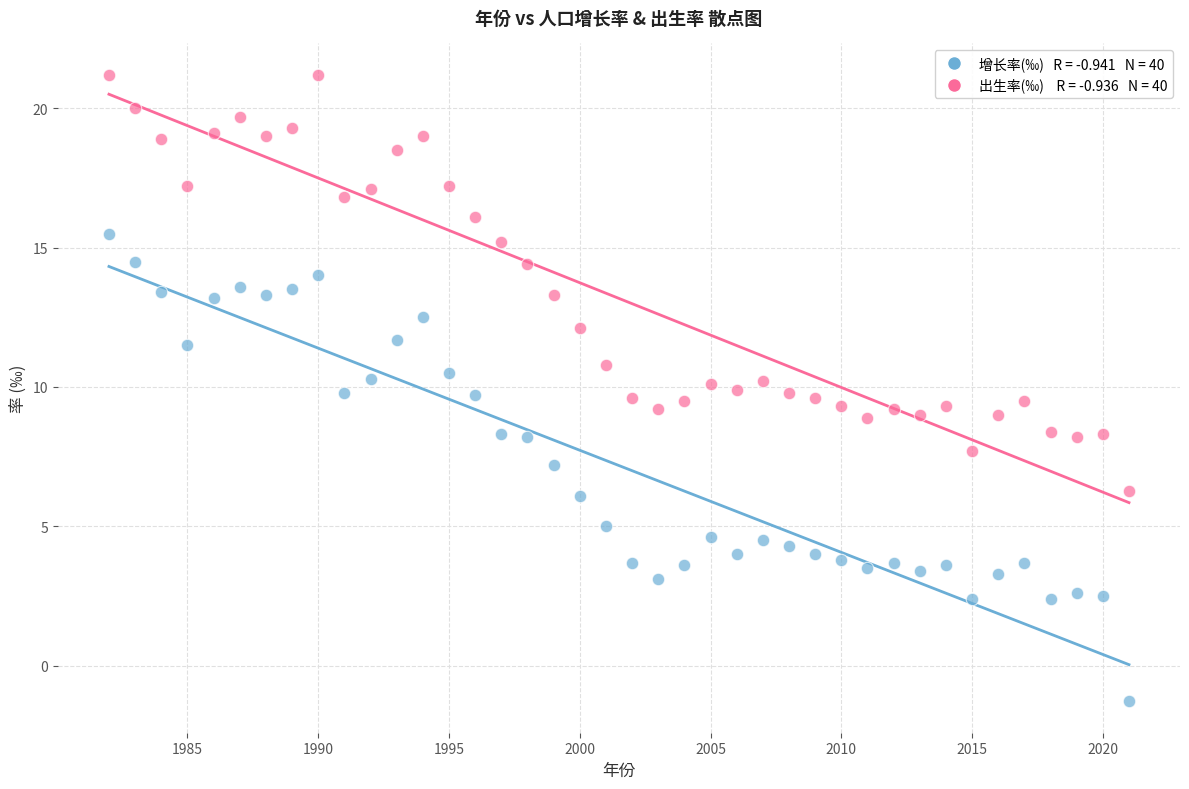

Across all data points, what is the range of X values (max minus min)?

39.0